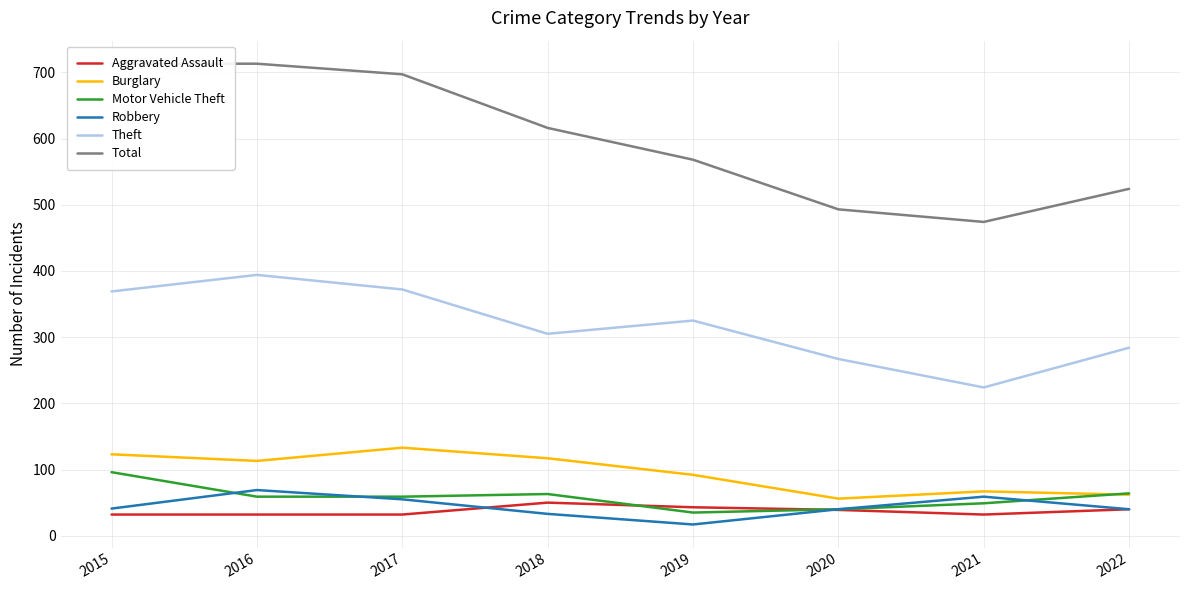

Reading left to right, list all the values displayed in this chart.

Aggravated Assault: 32	32	32	50	43	39	32	40
Burglary: 123	113	133	117	92	56	67	62
Motor Vehicle Theft: 96	59	59	63	35	40	49	64
Robbery: 41	69	55	33	17	40	59	40
Theft: 369	394	372	305	325	267	224	284
Total: 713	713	697	616	568	493	474	524